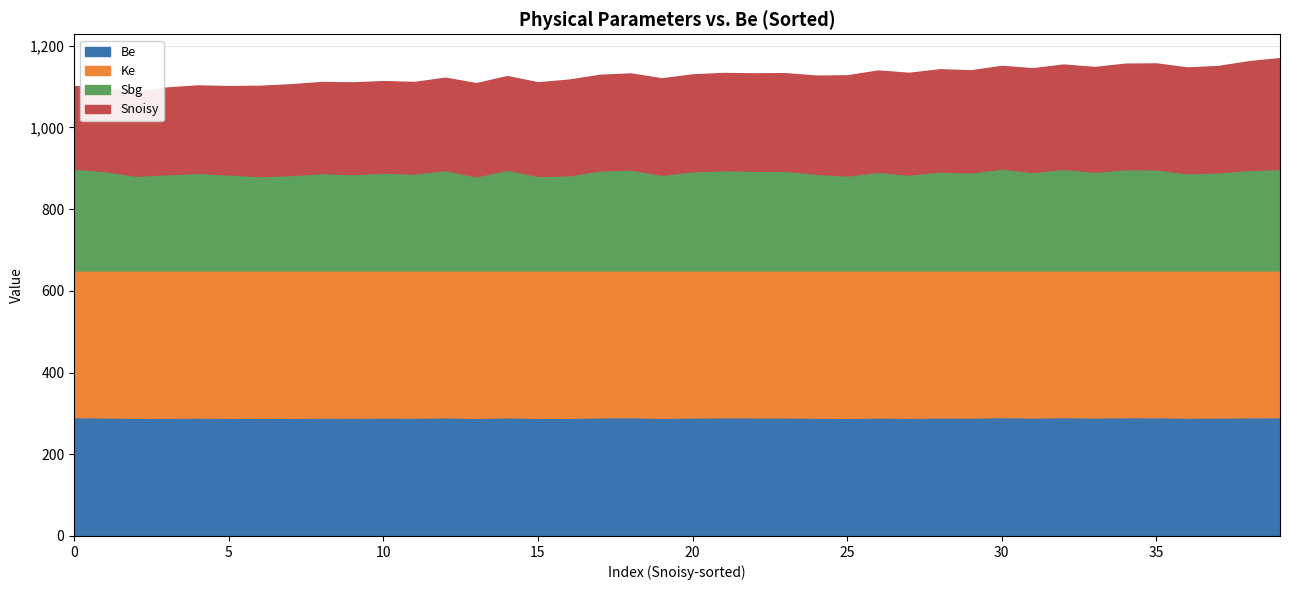

How many data points in Sbg are less than 240?

19